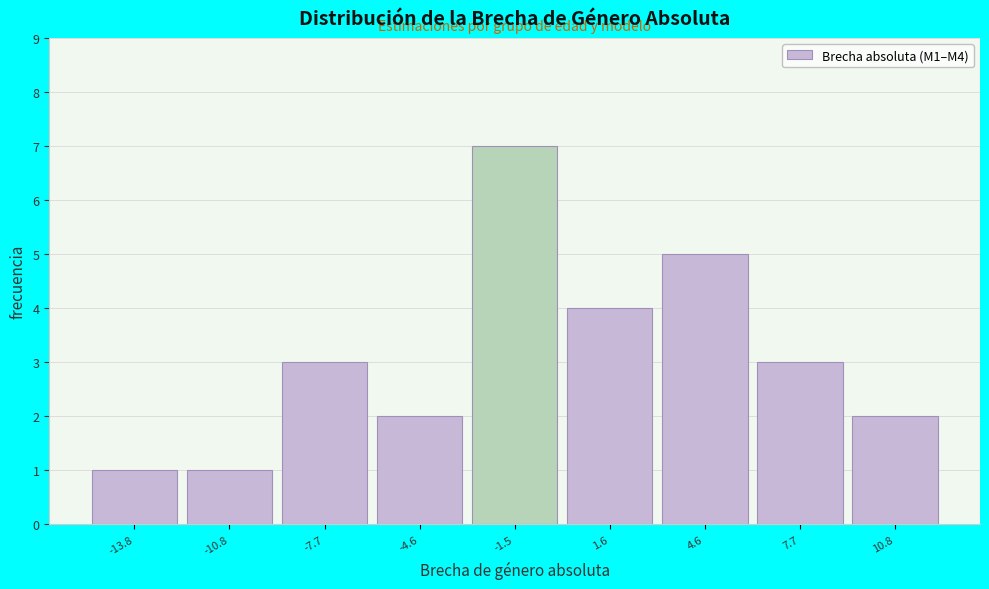

Reading left to right, list every bar in this chart as the range it spans on the x-axis followed by its height. Neither the bar edges nor the heights are printed on the chart, so give them approximately, as read against the axes.

-15.5 to -12.5: 1
-12.5 to -9.0: 1
-9.0 to -6.0: 3
-6.0 to -3.0: 2
-3.0 to 0.0: 7
0.0 to 3.0: 4
3.0 to 6.0: 5
6.0 to 9.0: 3
9.0 to 12.5: 2